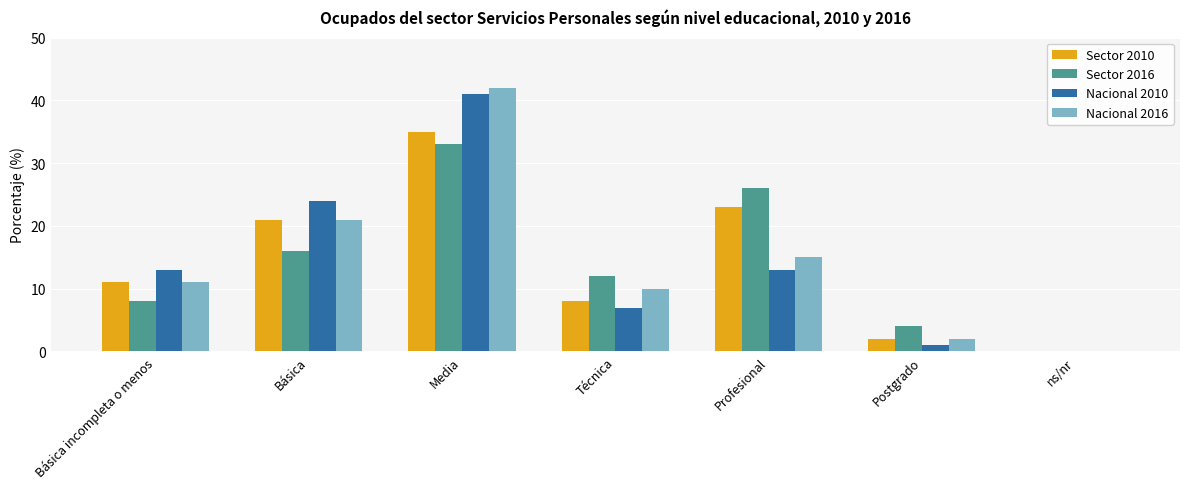

The value of Sector 2010 at Básica is 11. True or false?

False